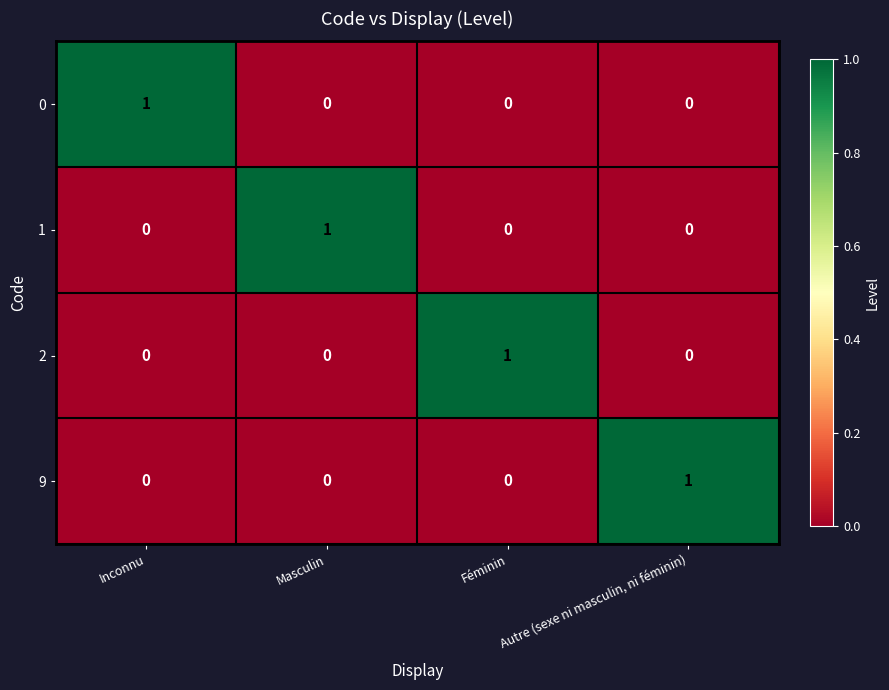

Count the 2 values in the range 0 to 1.

4